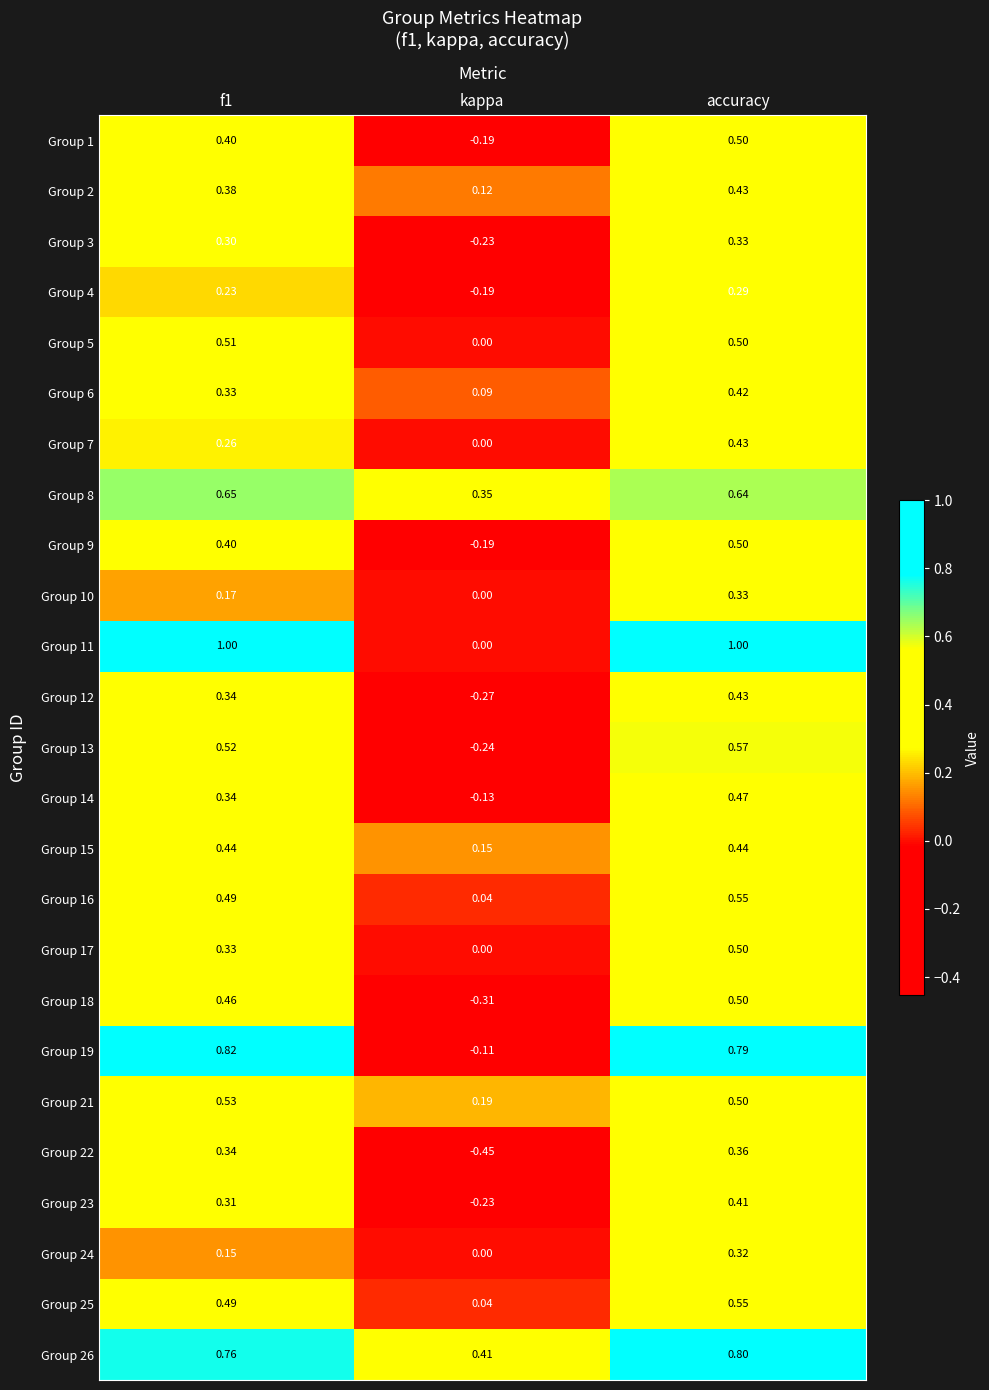

Which category has the lowest value across all series?

kappa